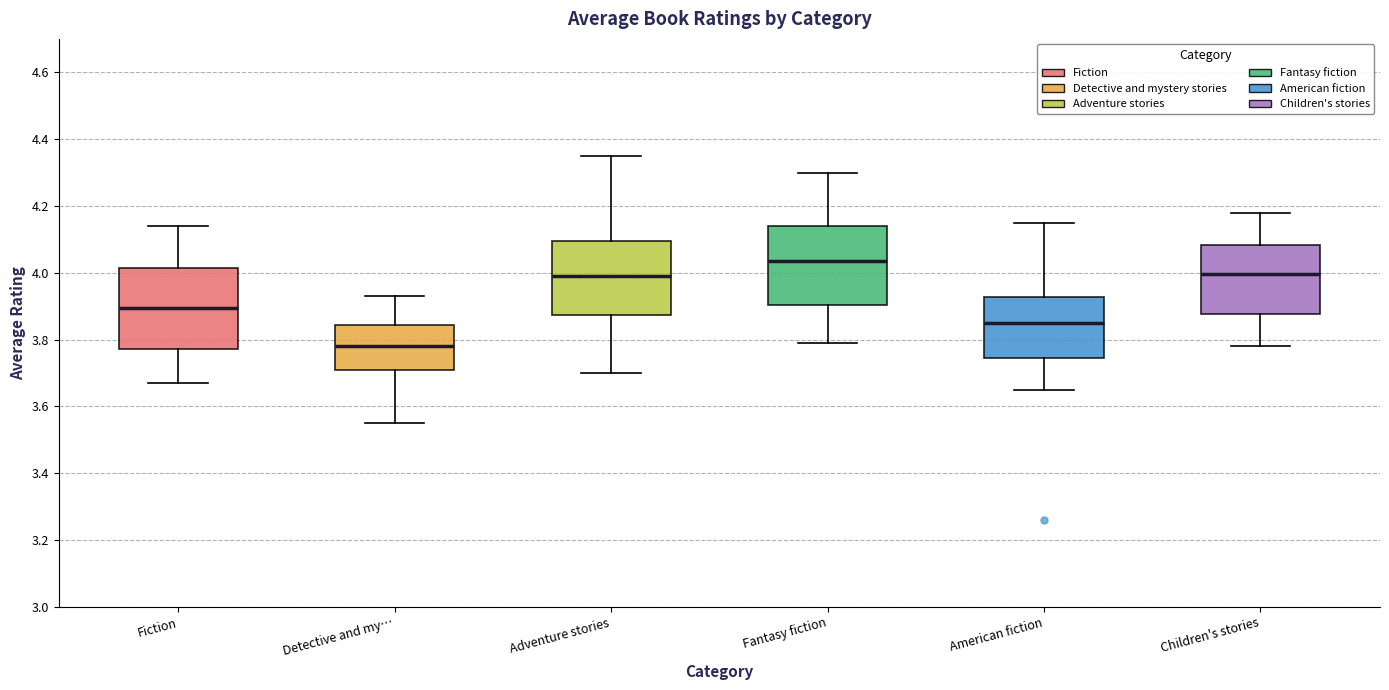

Reading left to right, transcribe this box plot: for each box, give where its median line is, the range the box spans, and where its two whiskers end, as read against the y-axis. The values are not printed on the chart, so give them approximately, as read against the axis.

Fiction: median 3.90, box 3.78 to 4.02, whiskers 3.68 to 4.14
Detective and my…: median 3.78, box 3.70 to 3.84, whiskers 3.56 to 3.94
Adventure stories: median 4.00, box 3.88 to 4.10, whiskers 3.70 to 4.36
Fantasy fiction: median 4.04, box 3.90 to 4.14, whiskers 3.80 to 4.30
American fiction: median 3.86, box 3.74 to 3.92, whiskers 3.66 to 4.16
Children's stories: median 4.00, box 3.88 to 4.08, whiskers 3.78 to 4.18